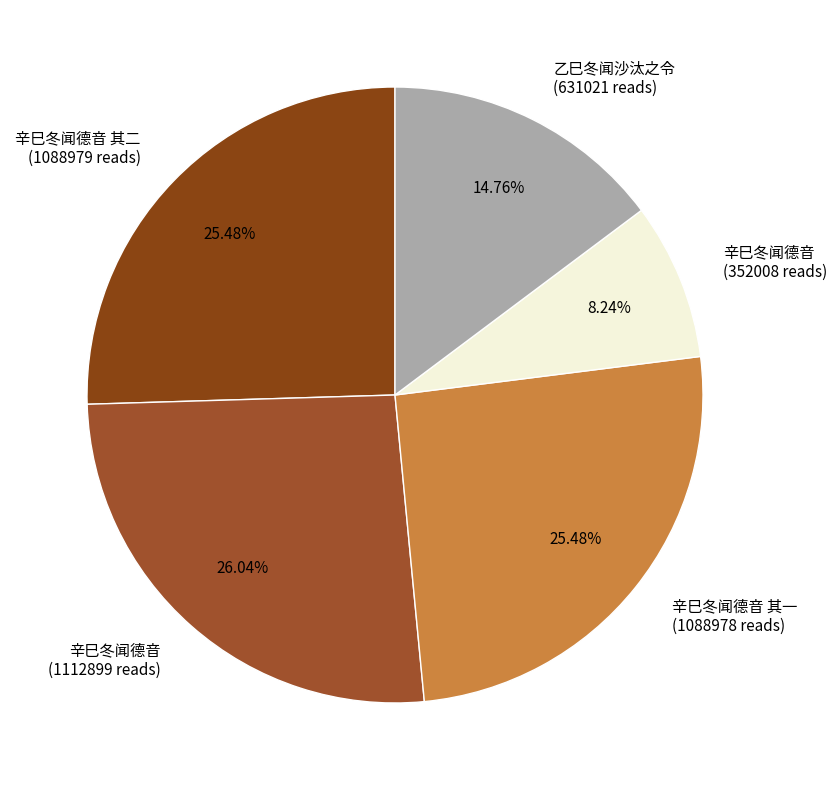

Approximately how many times larger is the value at 乙巳冬闻沙汰之令 (631021 reads) compared to 辛巳冬闻德音 (1112899 reads)?

0.6